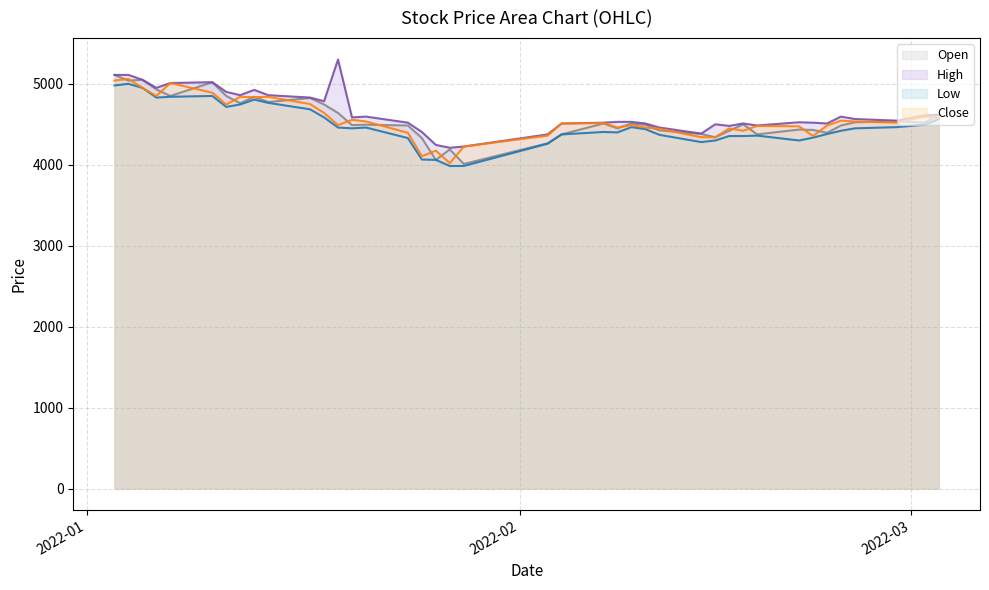

Rank the series by their maximum value, from highest to lowest.

High, Open, Close, Low